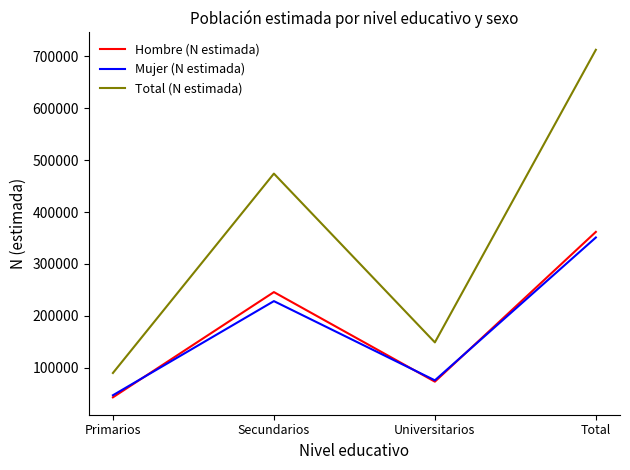

The value of Total (N estimada) at Secundarios is 661951. True or false?

False